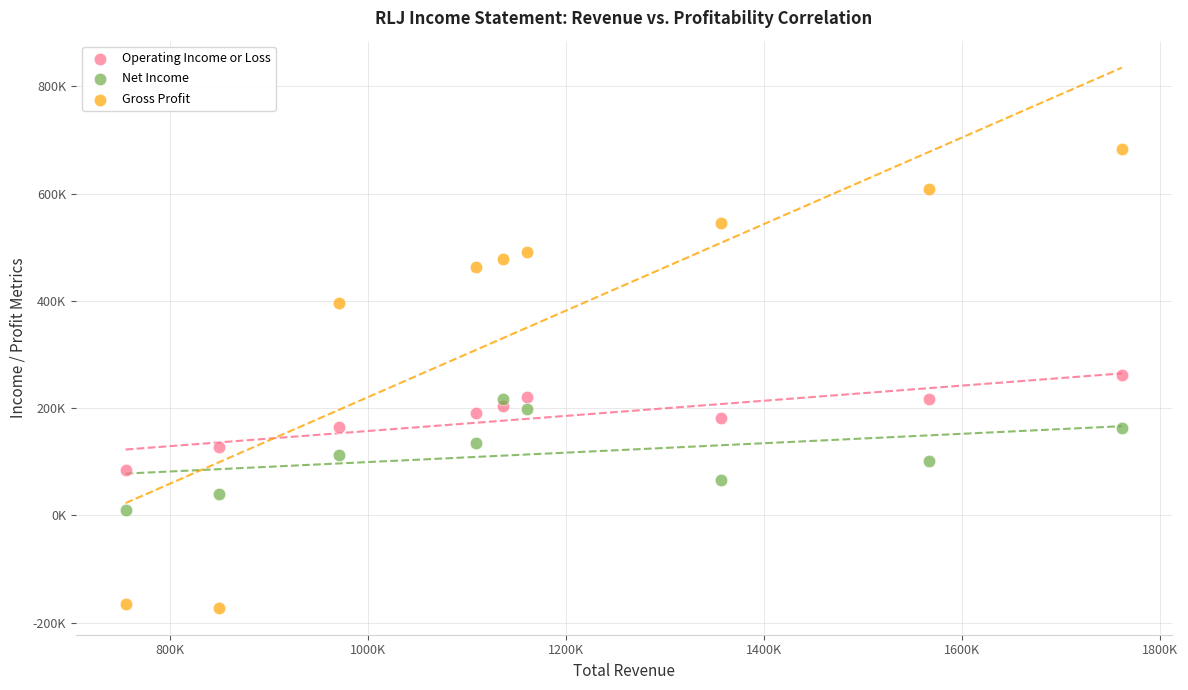

Which series contains the highest Y value?

Gross Profit